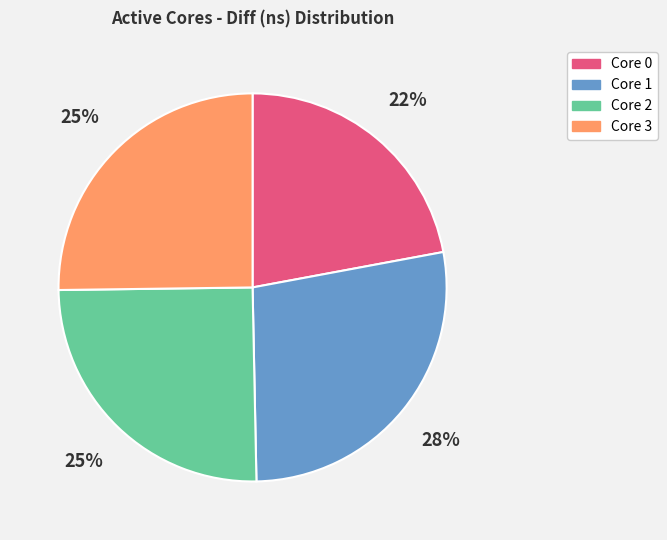

Is there a majority slice in this chart?

No